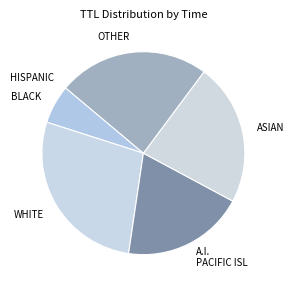

Is it true that A.I. PACIFIC ISL is 34% of the pie?

False